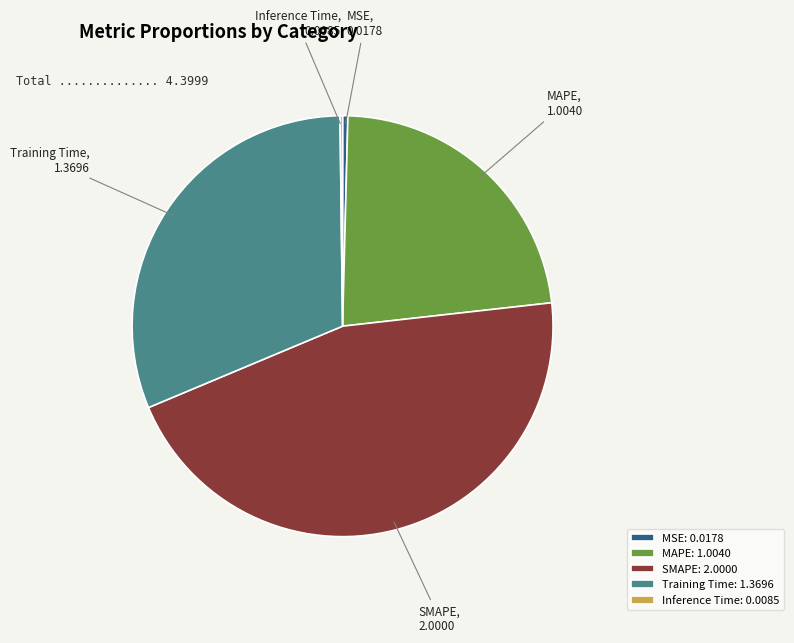

Is Training Time the majority of the pie?

No